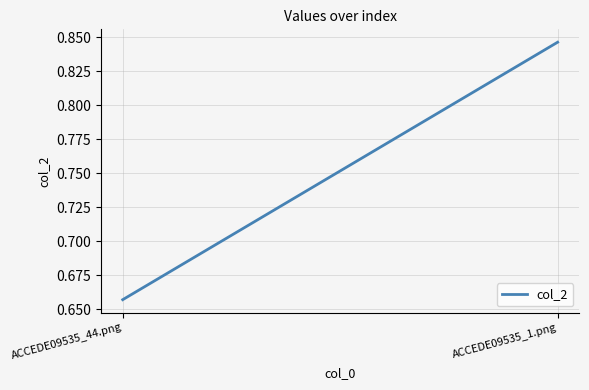

What value does the data have at ACCEDE09535_1.png?

0.8